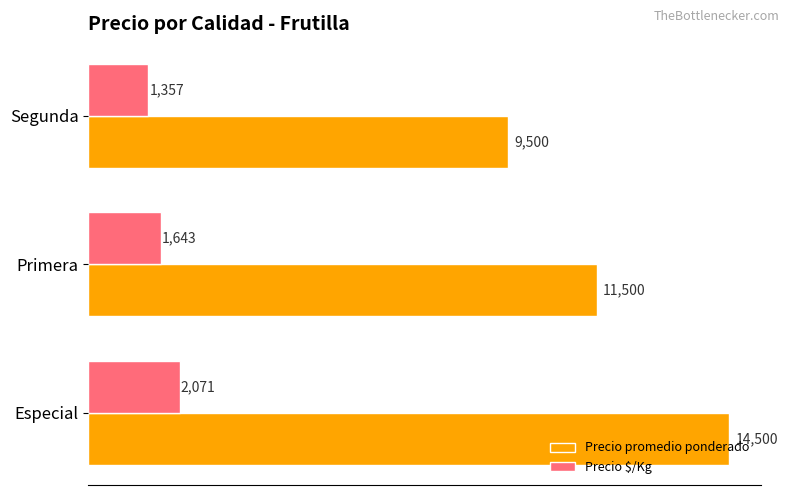

Is it true that Precio promedio ponderado equals 11500 at Primera?

True